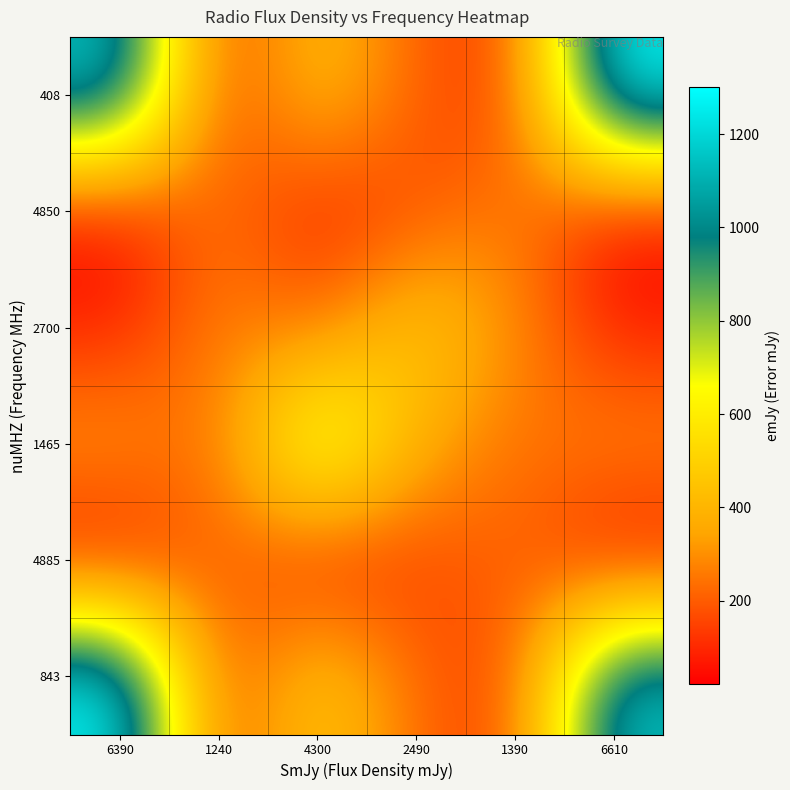

Which series changed the most between 4300 and 6610?

408